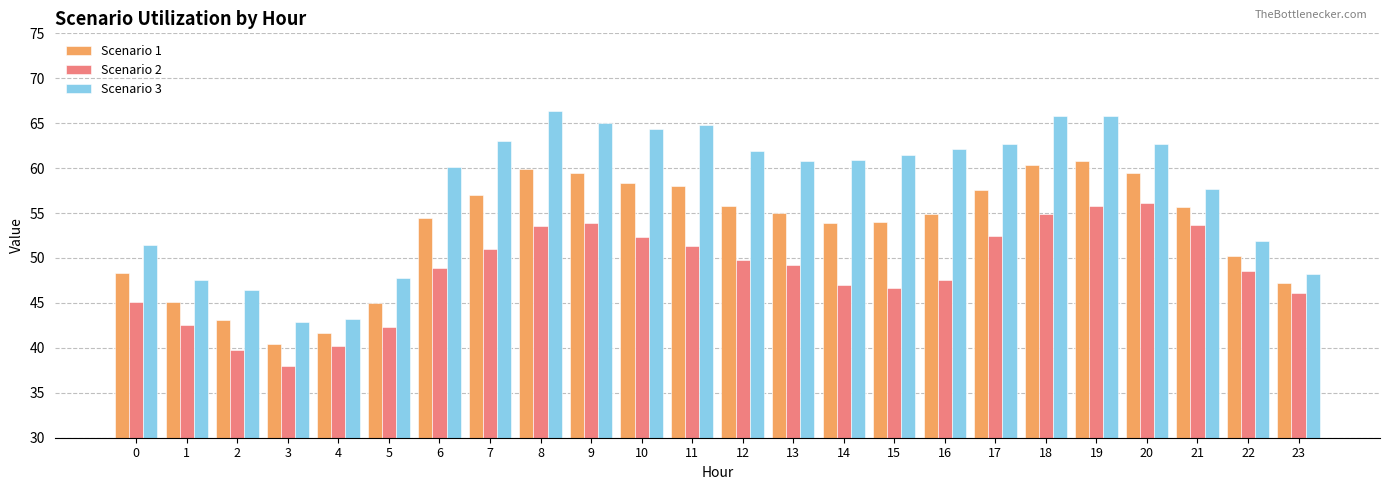

Count the number of categories in the chart.

24